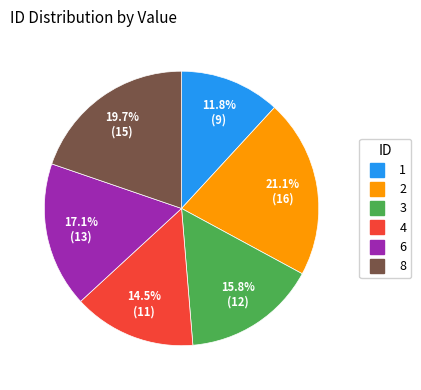

How many slices are in this pie chart?

6